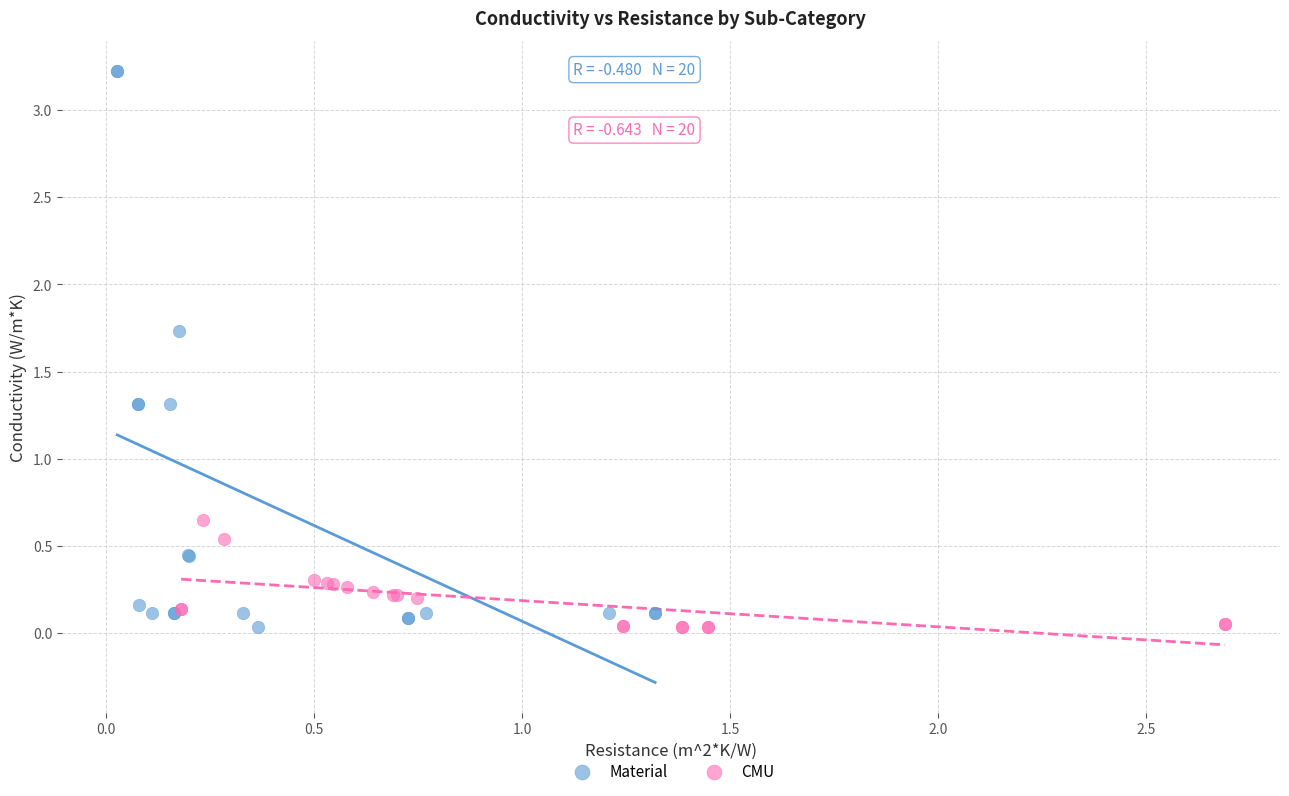

Which series contains the highest Y value?

Material